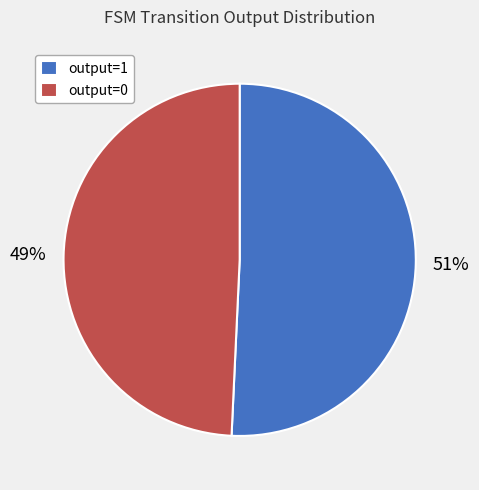

How many slices are in this pie chart?

2